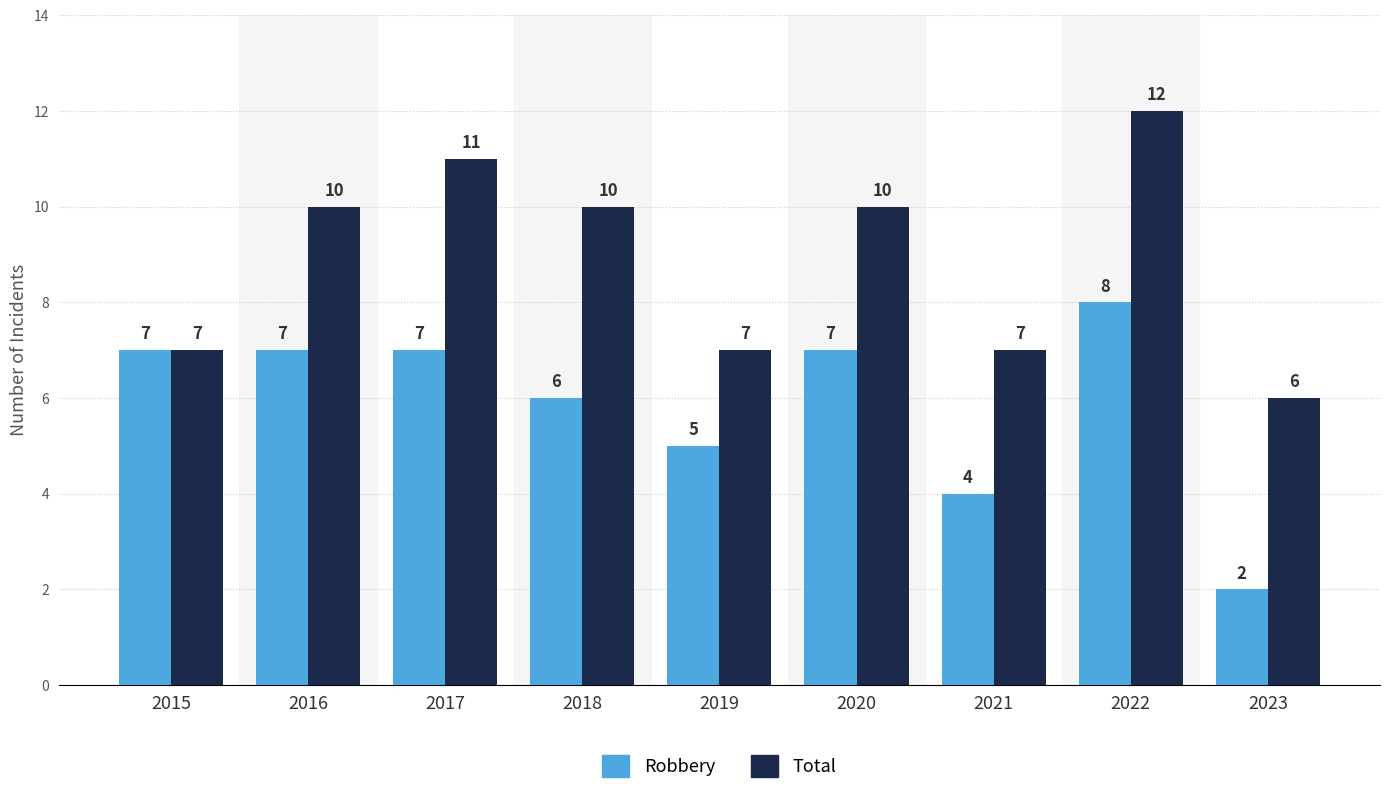

Where is Robbery nearest to the value 5?

2019